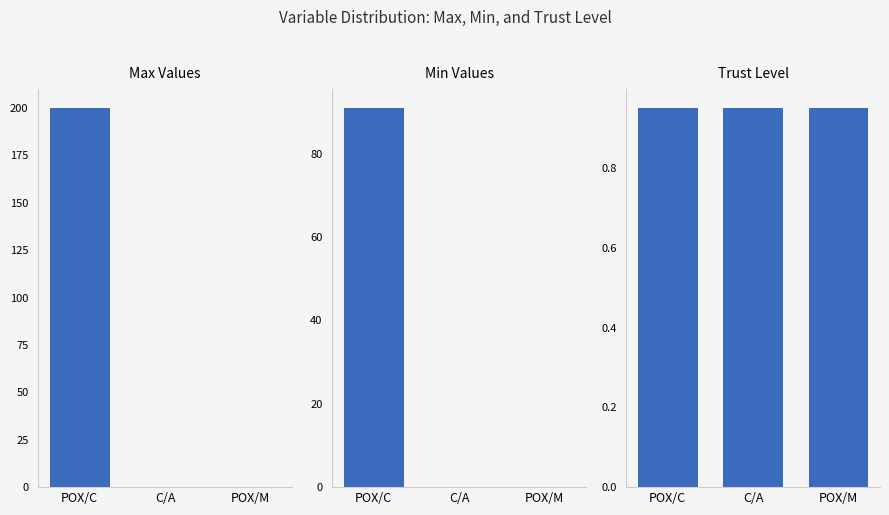

True or false: Trust Level has a value of 0.9 at POX/C.

True